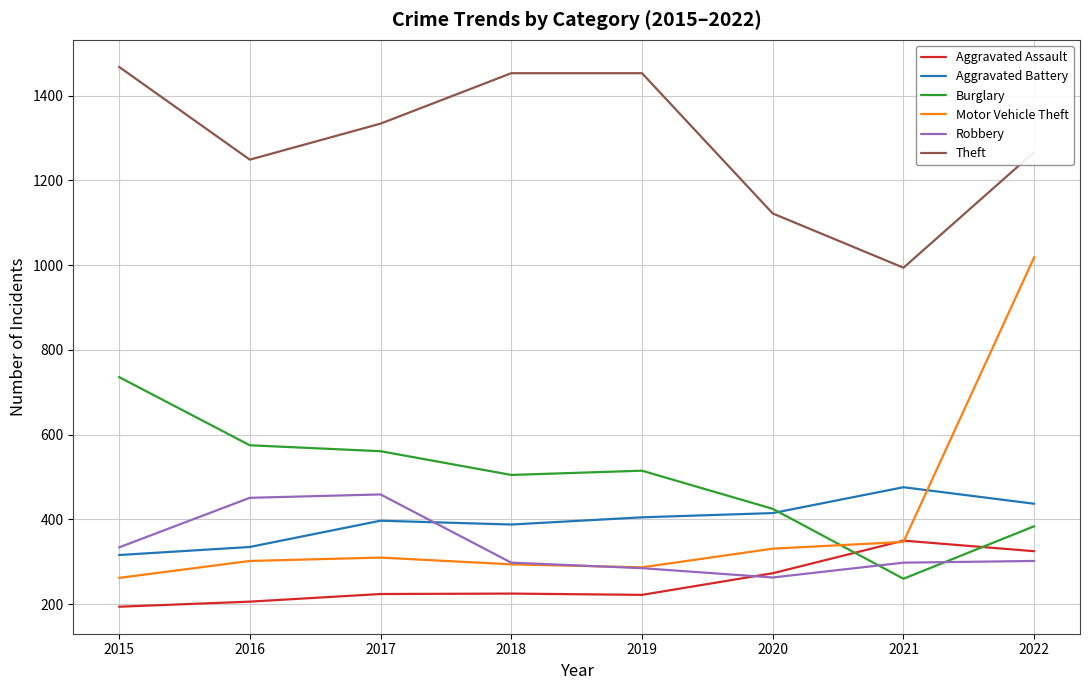

True or false: Burglary has a value of 827 at 2017.

False